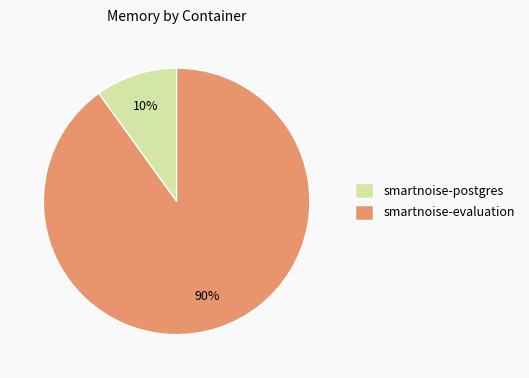

Does smartnoise-evaluation represent more than half of the total?

Yes